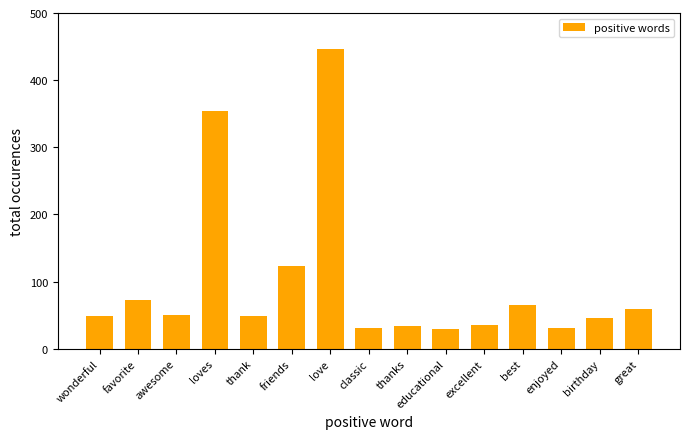

What is the average value?

98